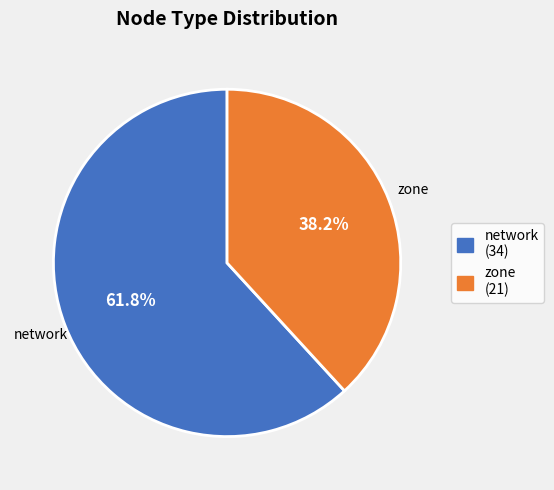

To the nearest percent, what is the difference between the network and zone slice percentages?

24%